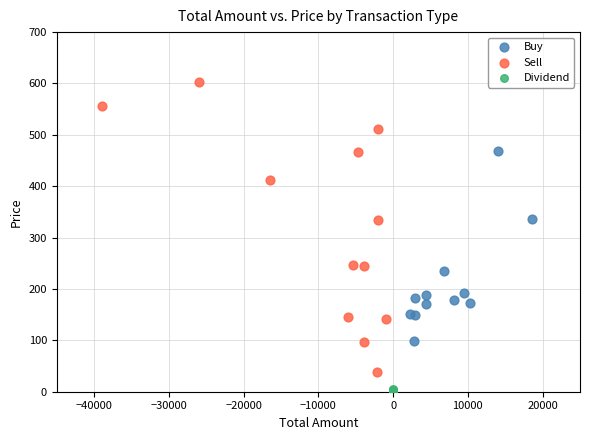

What are all the series names shown in the legend?

Buy, Sell, Dividend